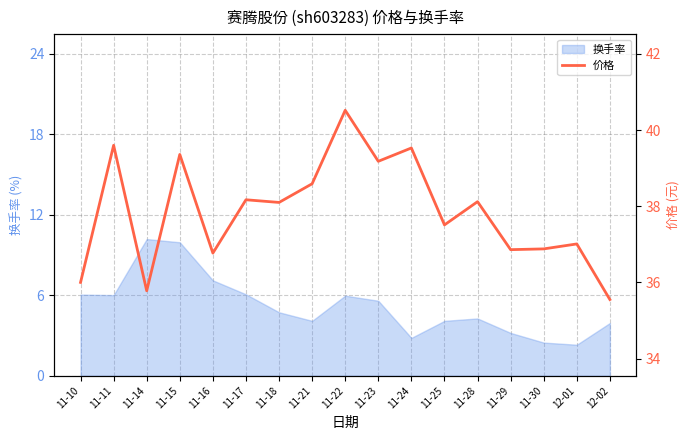

What is the label of the 6th point from the left?

11-17